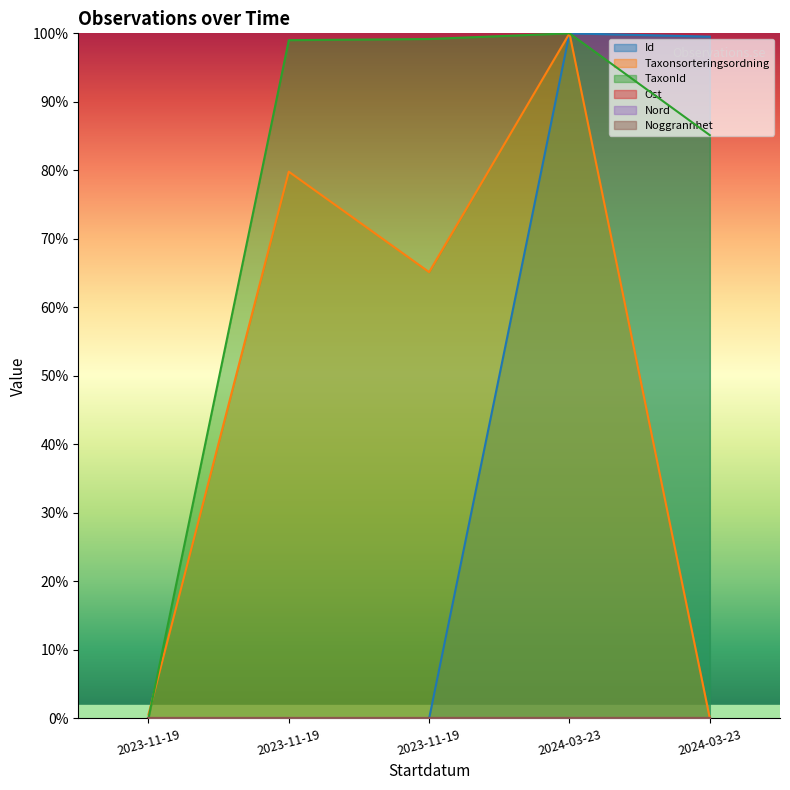

Between which two adjacent categories do TaxonId and Taxonsorteringsordning first intersect?

2023-11-19 and 2023-11-19